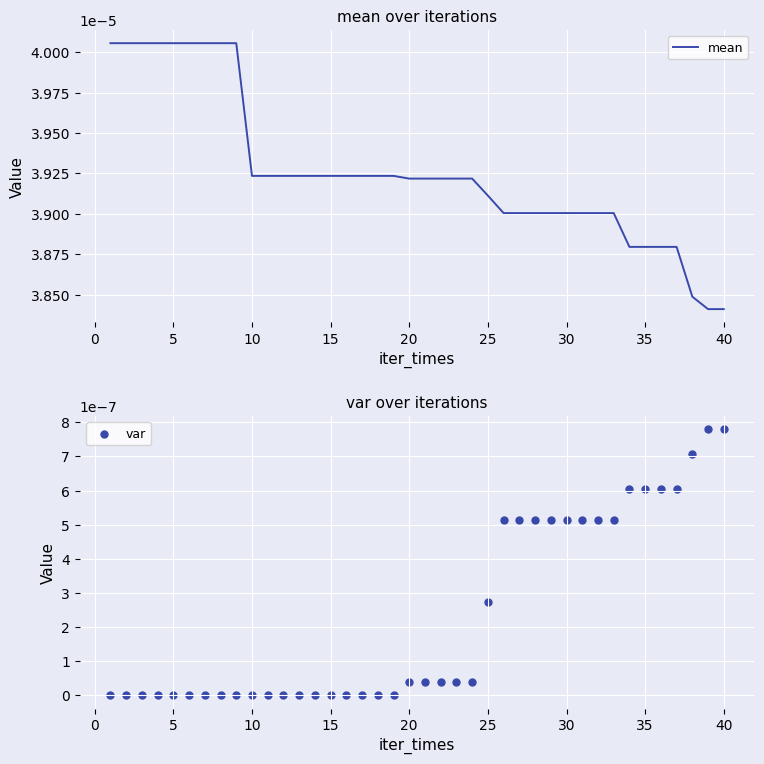

Which series has the largest Y range (max minus min)?

mean